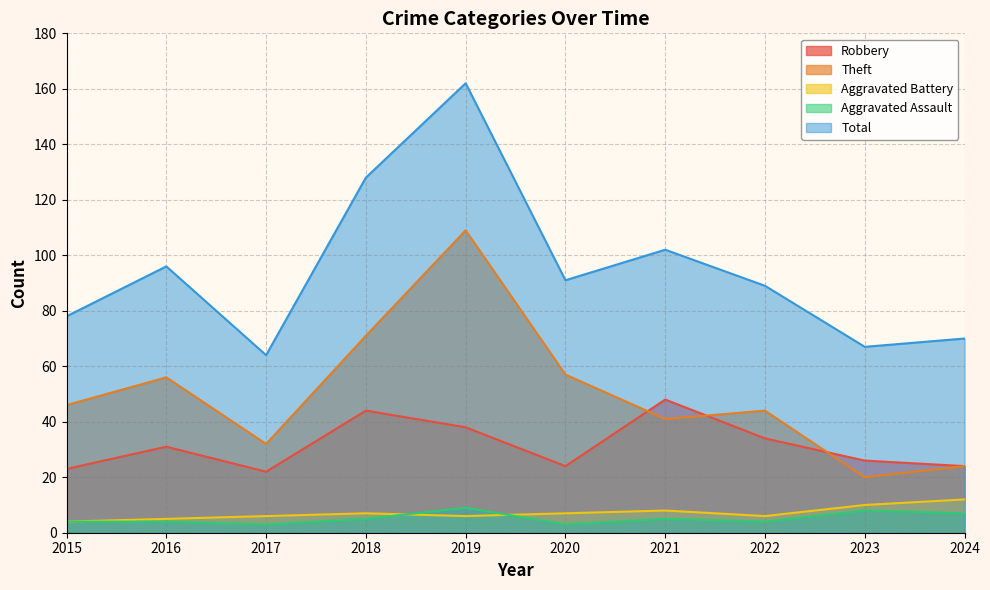

What is the difference between the highest and lowest values at 2021?

97